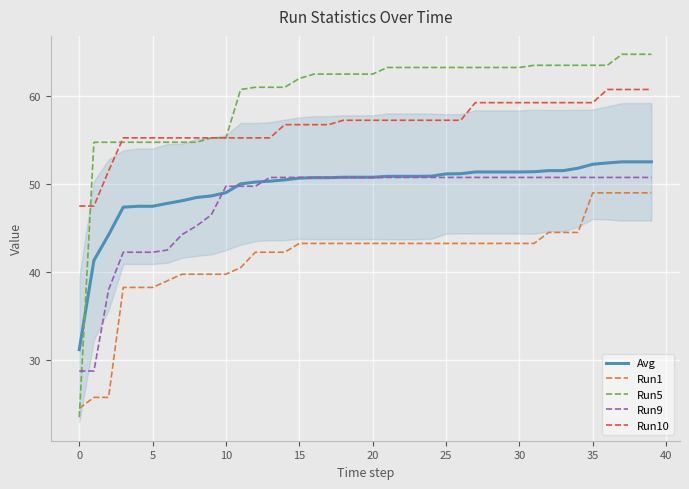

Which series has the largest total across all categories?

Run5